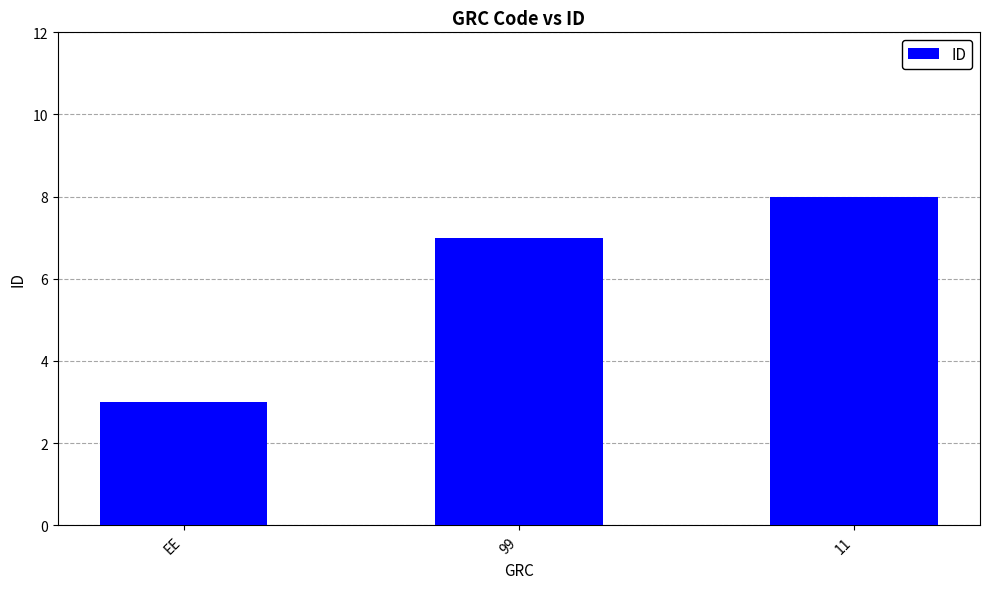

List the labels in order of value, smallest first.

EE, 99, 11